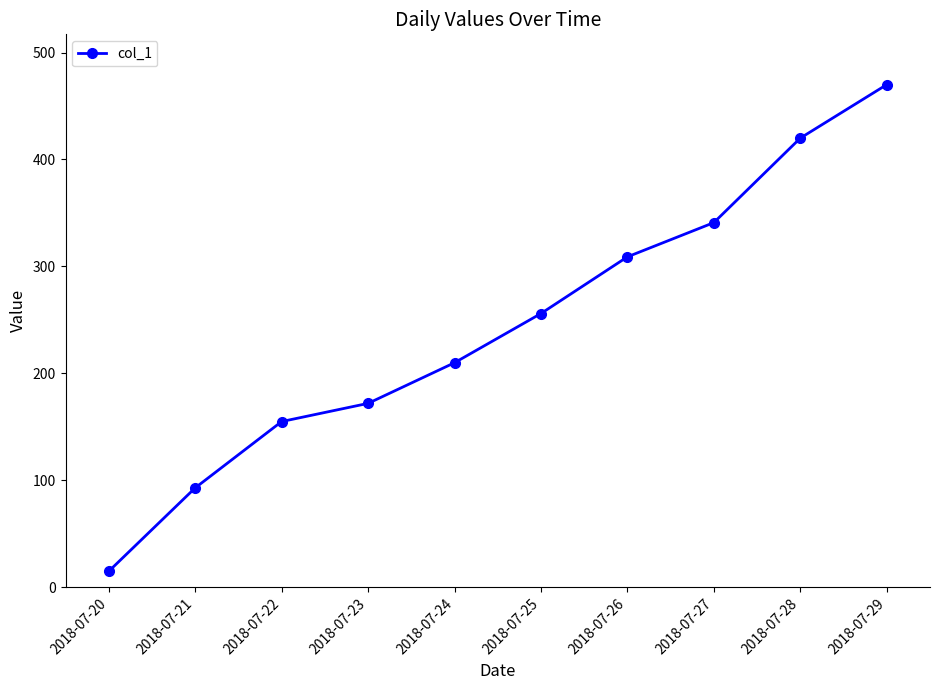

Reading left to right, transcribe all the data shown in this chart.

2018-07-20=15	2018-07-21=93	2018-07-22=155	2018-07-23=172	2018-07-24=210	2018-07-25=256	2018-07-26=309	2018-07-27=341	2018-07-28=420	2018-07-29=470